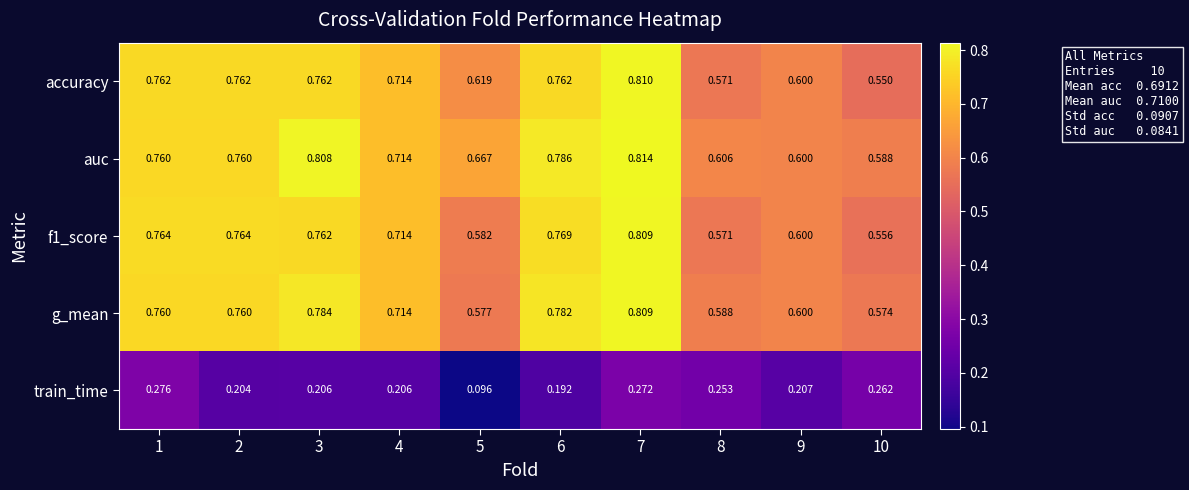

Between 1 and 4, which series saw the biggest shift?

train_time